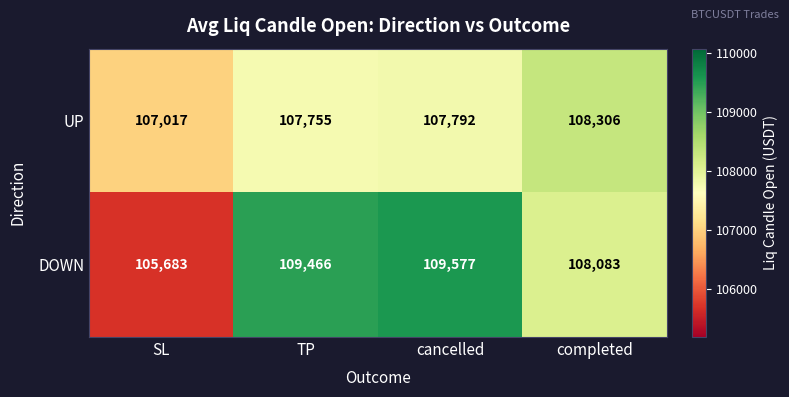

How many distinct data groups are displayed?

2